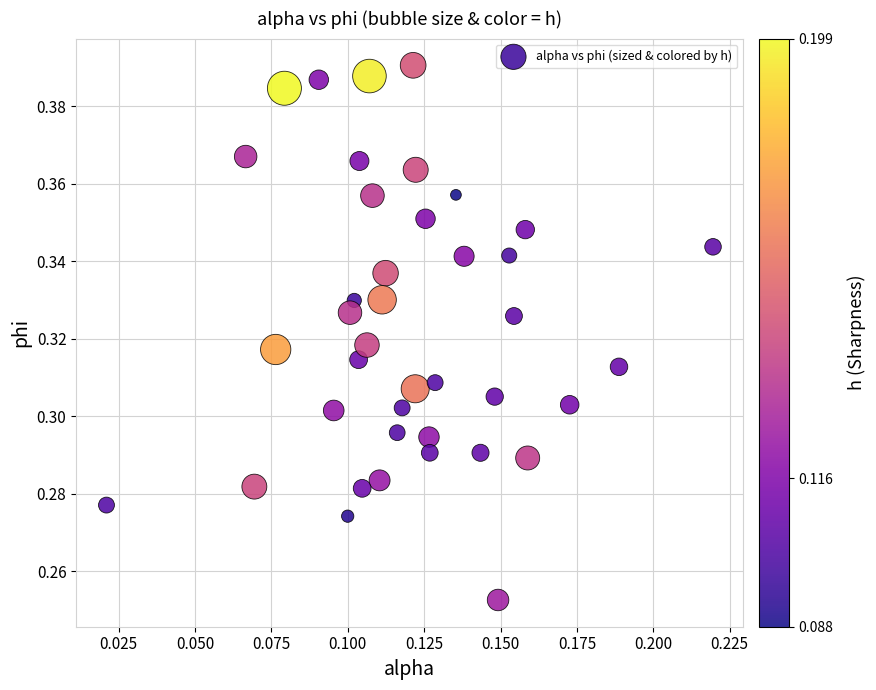

Count the number of points in this scatter plot.

40